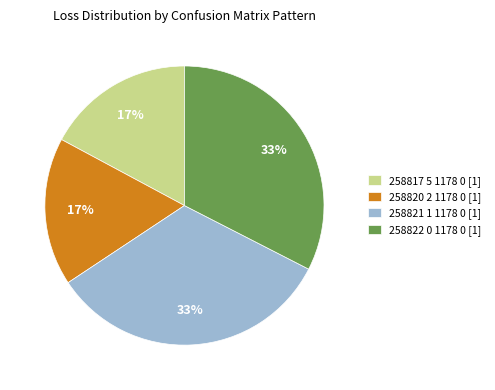

To the nearest percent, what percentage of the pie is 258820 2 1178 0 [1]?

17%